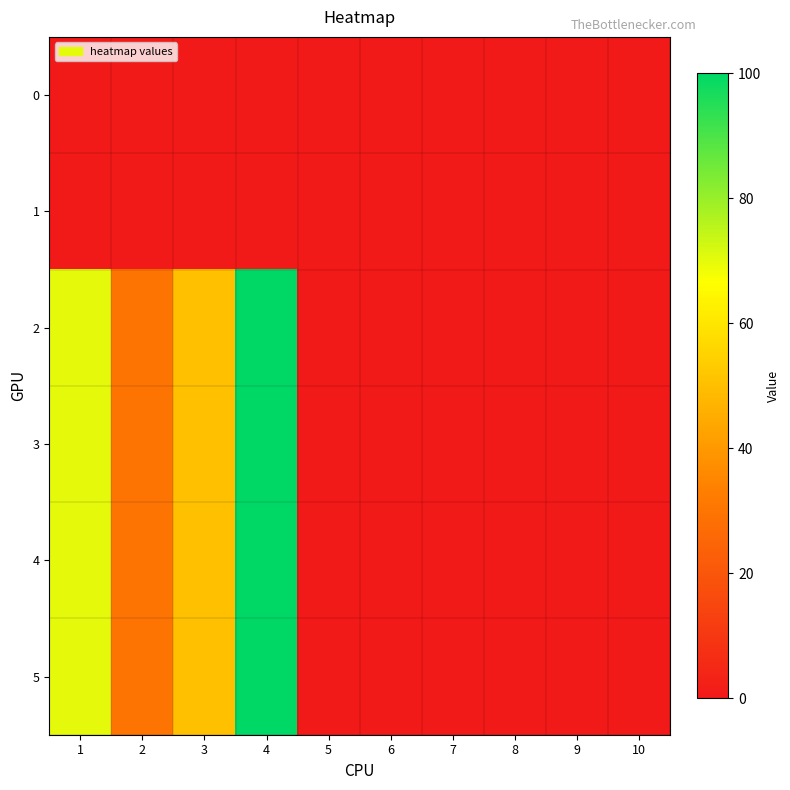

Between 1 and 10, which series saw the biggest shift?

2